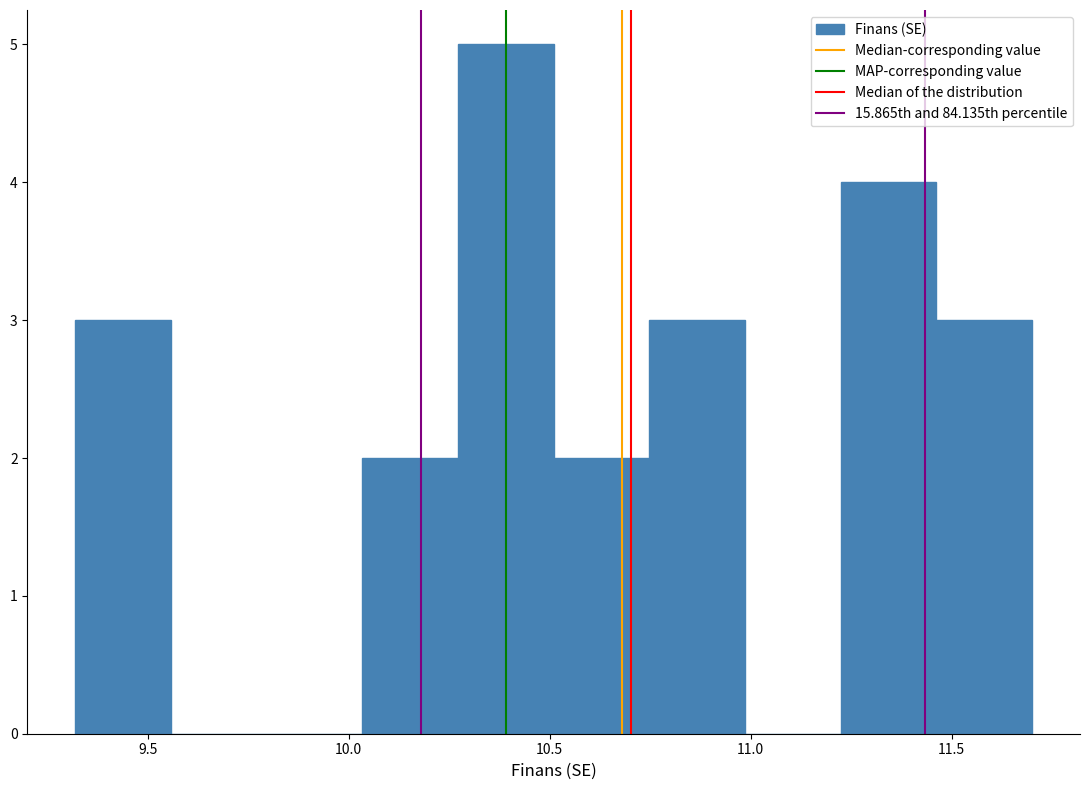

How tall is the bar that spans 9.30 to 9.55 on the x-axis? Neither the bar edges nor the heights are printed on the chart, so give them approximately, as read against the axes.

3